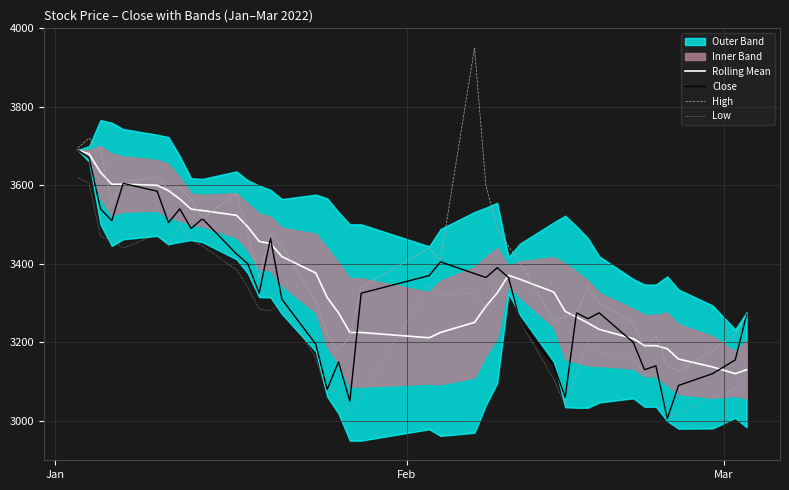

True or false: Low and High intersect in this chart.

False